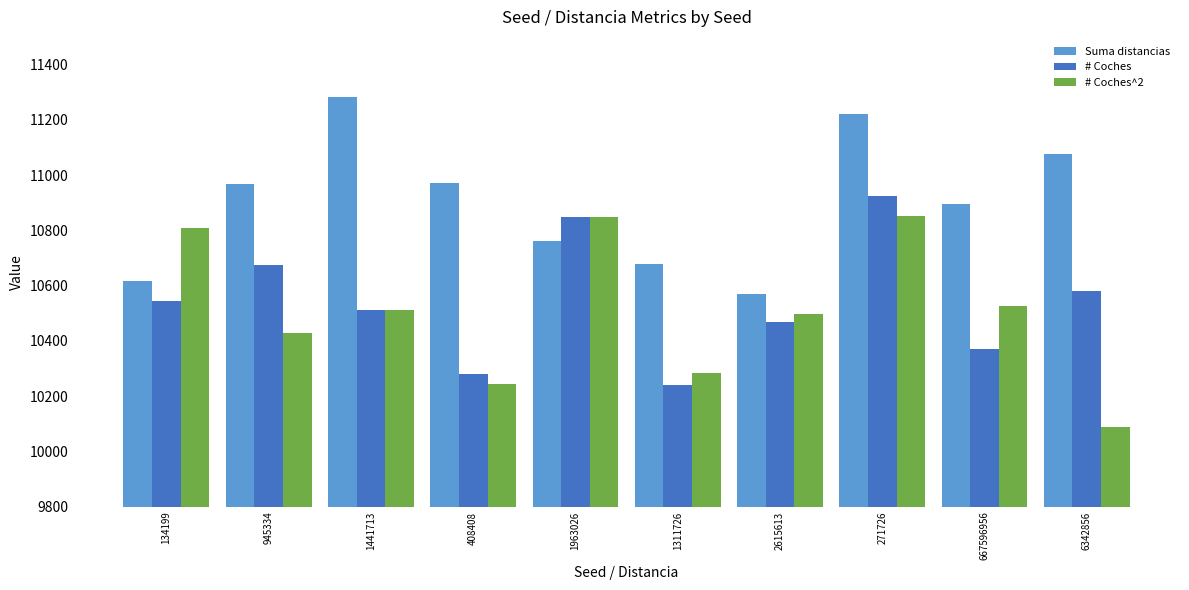

What are all the series names shown in the legend?

Suma distancias, # Coches, # Coches^2